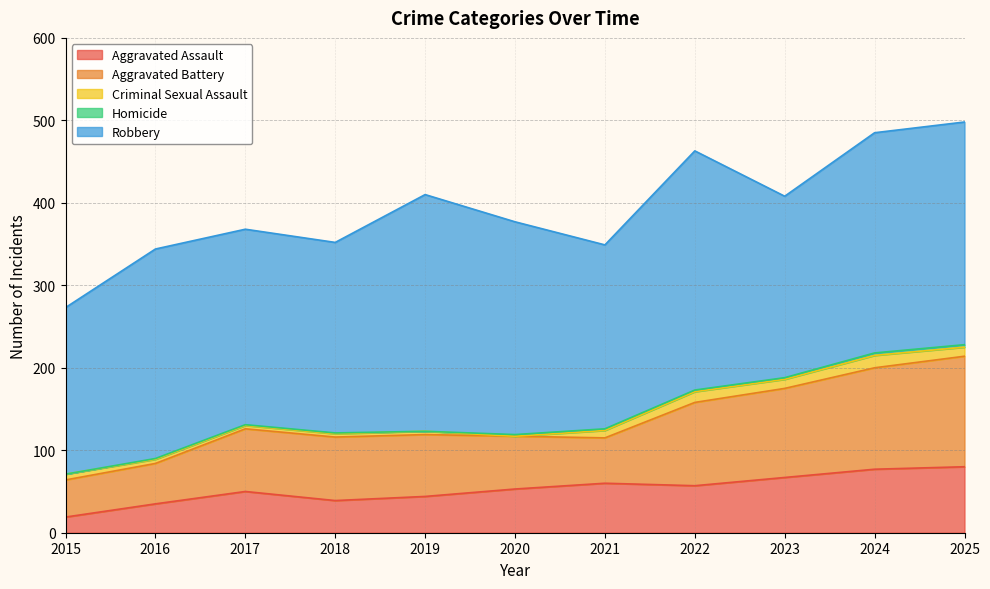

True or false: Homicide has a value of 3 at 2025.

True